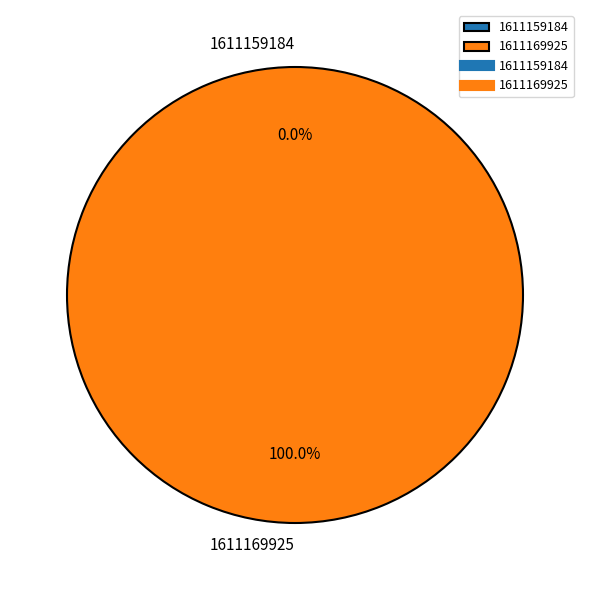

To the nearest percent, what portion does 1611169925 represent?

100%